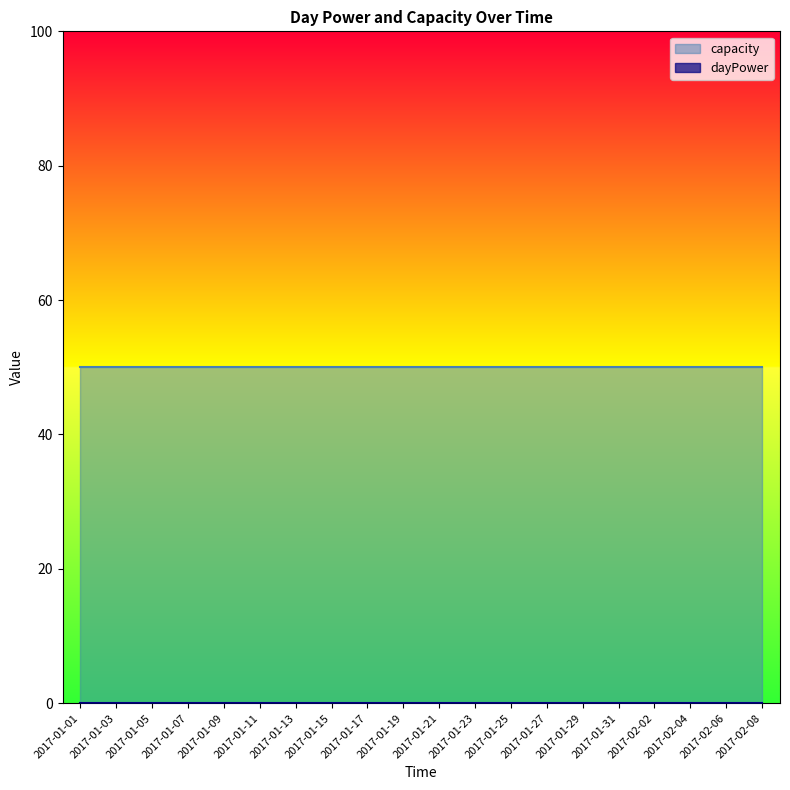

At how many categories does at least one series exceed 5?

20